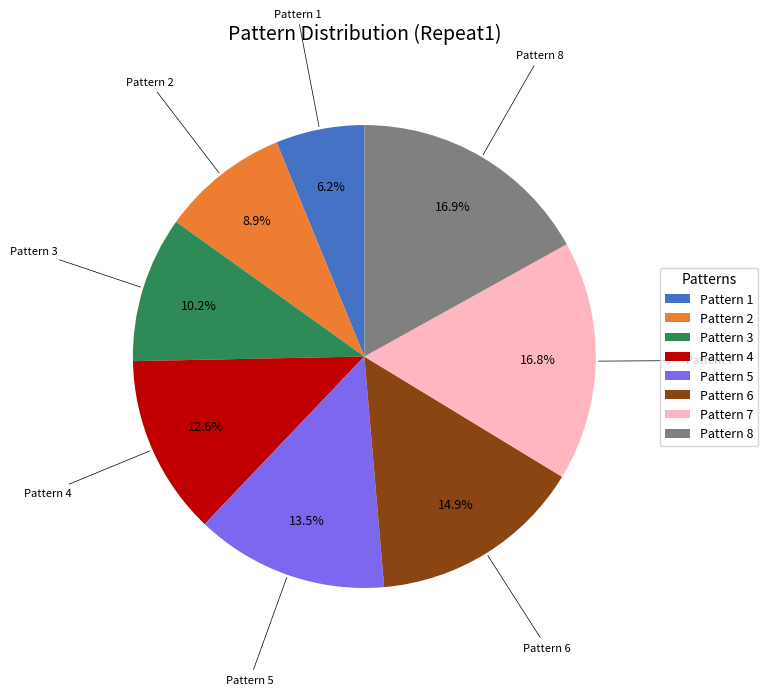

Is Pattern 2 the majority of the pie?

No